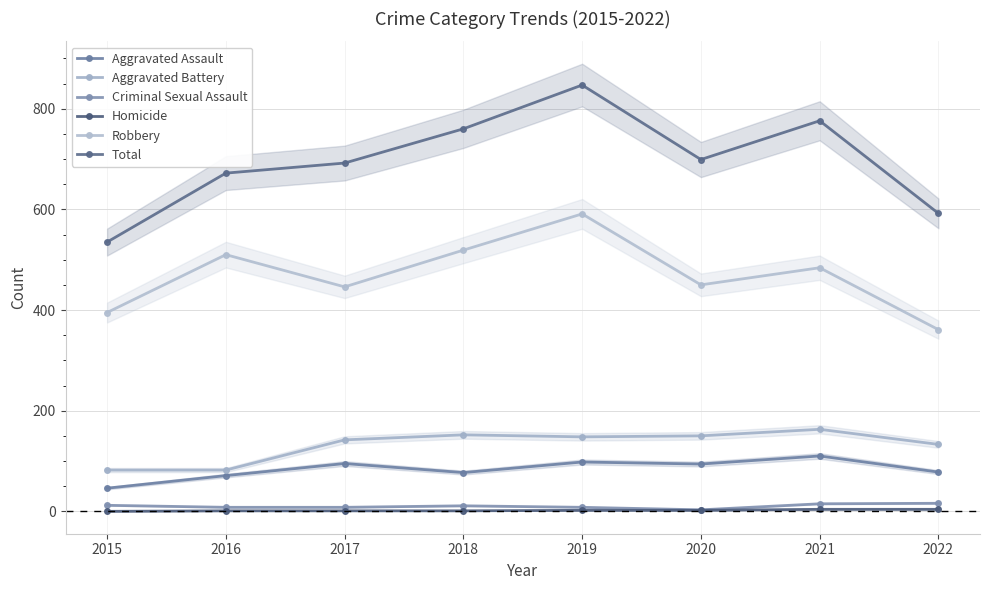

What is the difference between the highest and lowest values at 2016?

671